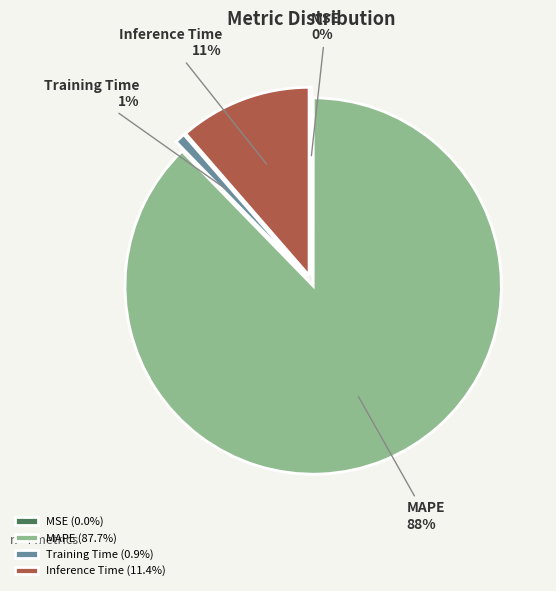

True or false: MSE accounts for 1% of the total.

False